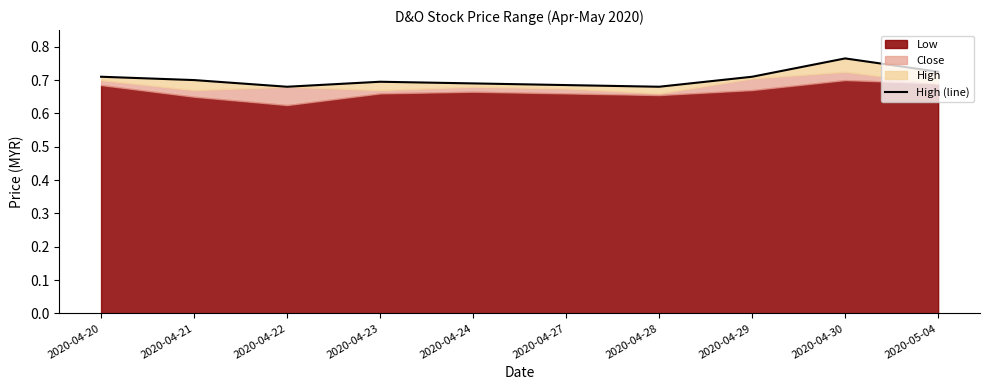

Which label corresponds to the largest value in the chart?

2020-04-30